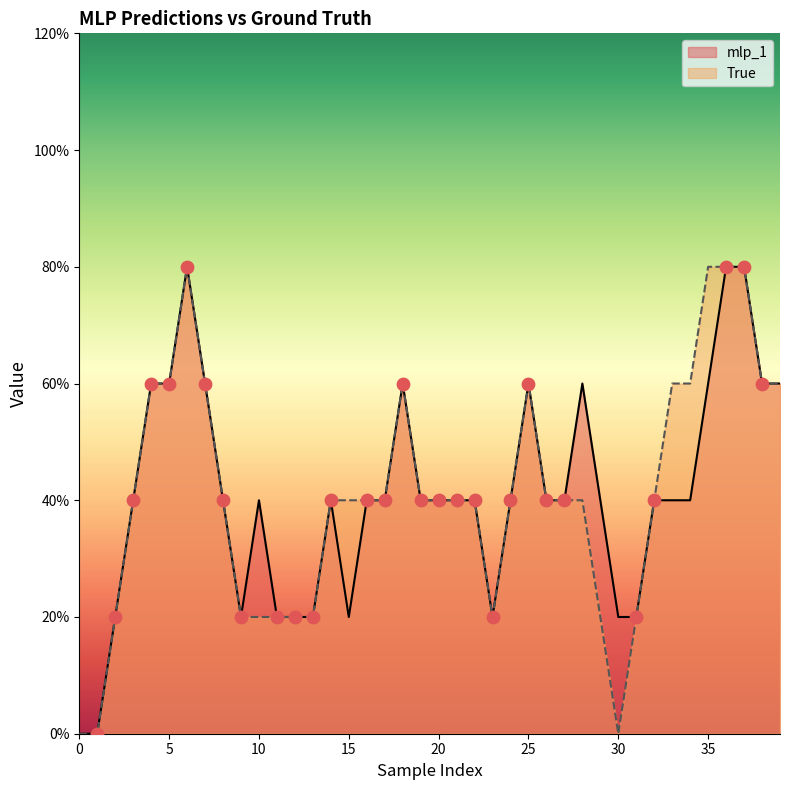

Which series reaches the minimum Y coordinate?

mlp_1